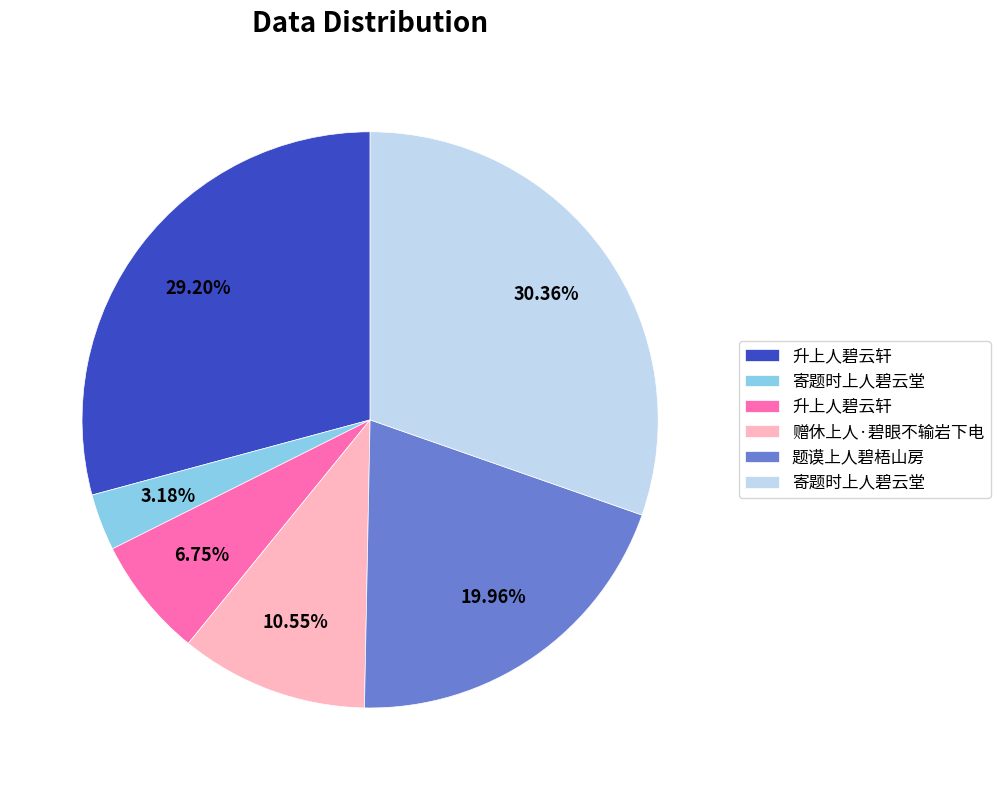

Is there a majority slice in this chart?

No